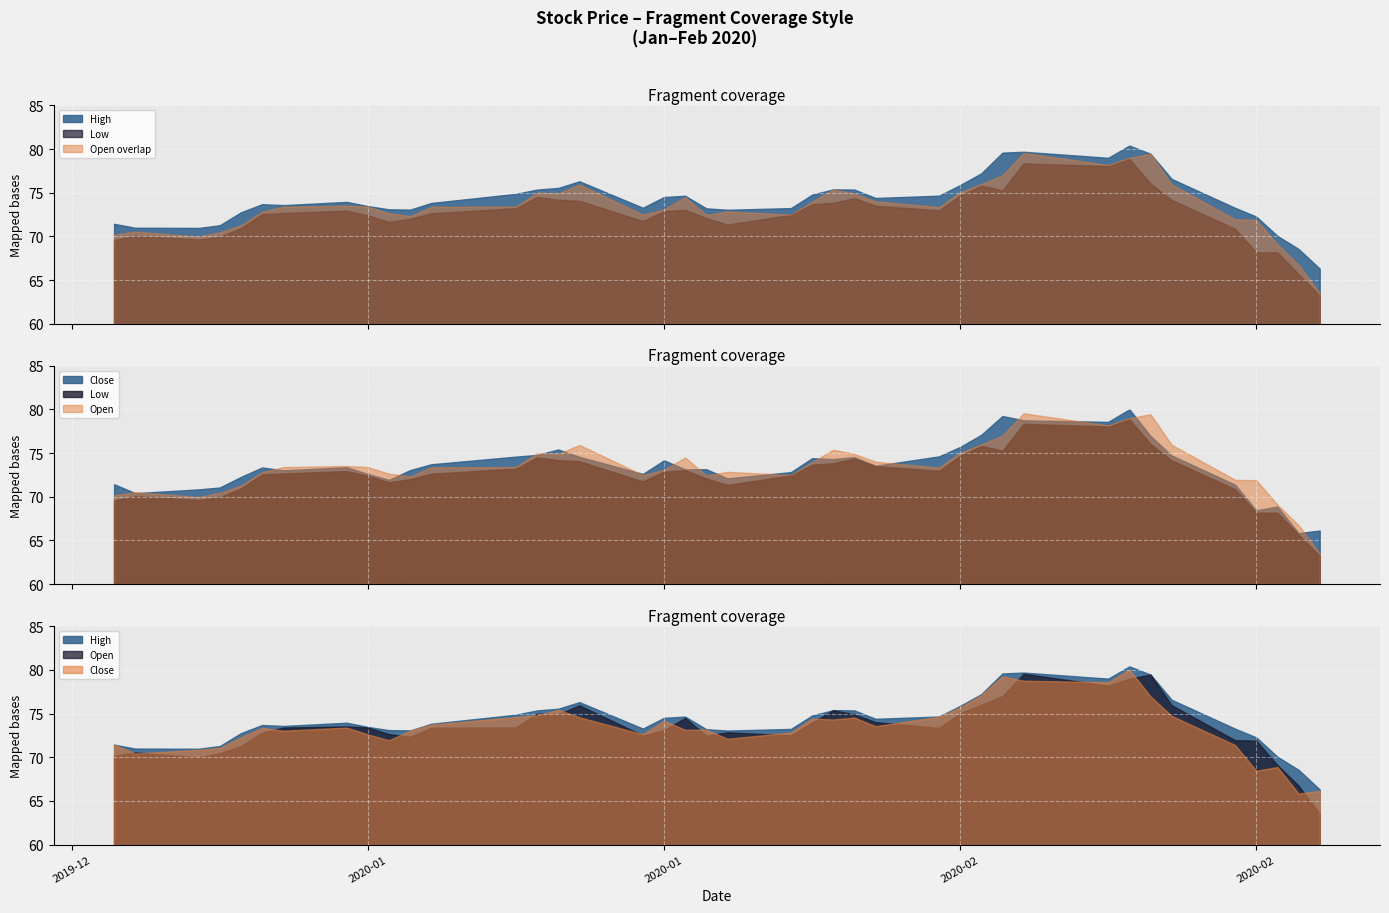

Read the Open value at 2020-02-25.

71.9